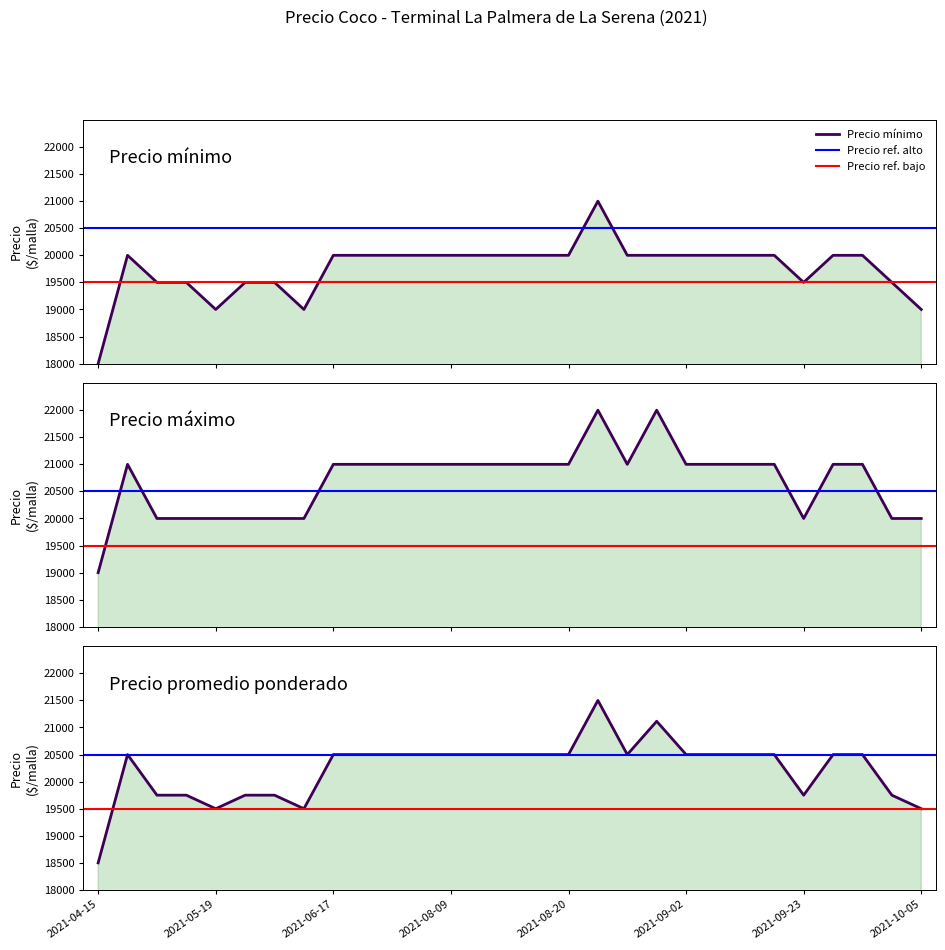

The Precio mínimo series shows 20000 at 2021-09-06. True or false?

True